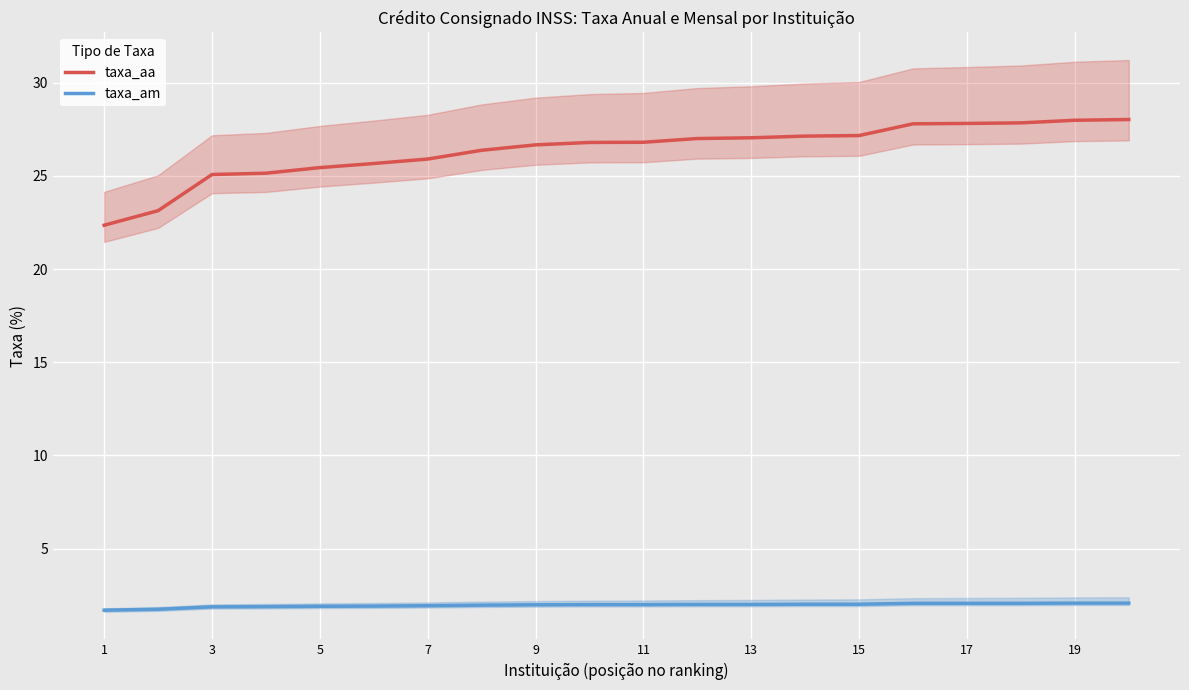

Reading left to right, transcribe all the data shown in this chart.

taxa_aa: 22.4	23.1	25.1	25.1	25.4	25.7	25.9	26.4	26.7	26.8	26.8	27.0	27.0	27.1	27.2	27.8	27.8	27.8	28.0	28.0
taxa_am: 1.7	1.8	1.9	1.9	1.9	1.9	1.9	2.0	2.0	2.0	2.0	2.0	2.0	2.0	2.0	2.1	2.1	2.1	2.1	2.1